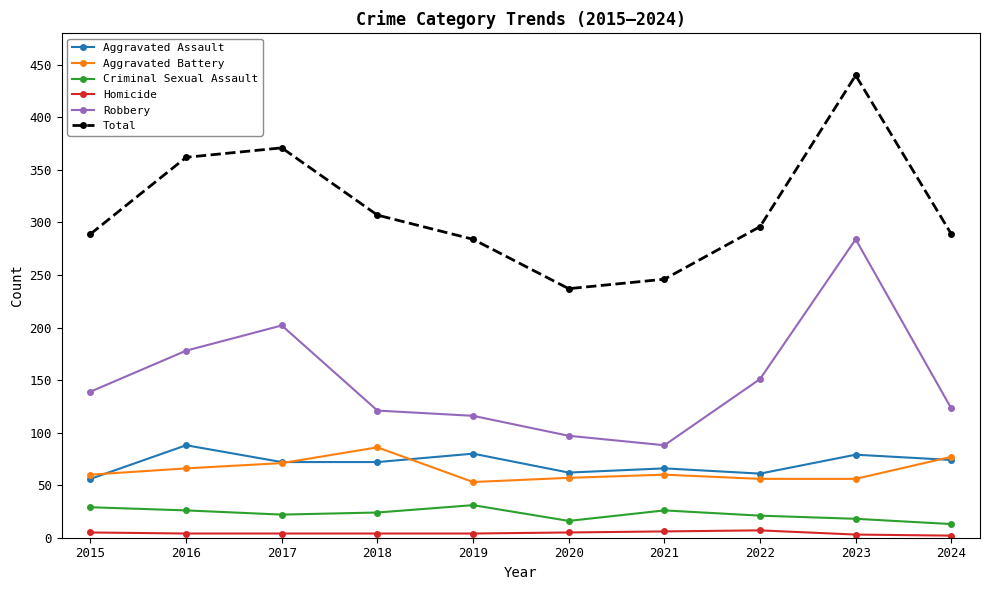

True or false: Total and Homicide cross at least once.

False